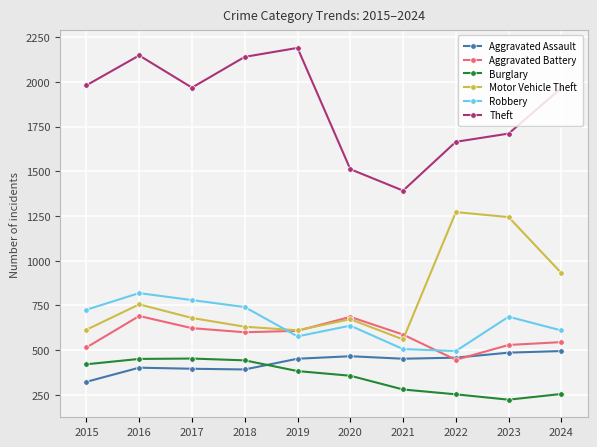

True or false: Aggravated Battery has a value of 587 at 2021.

True